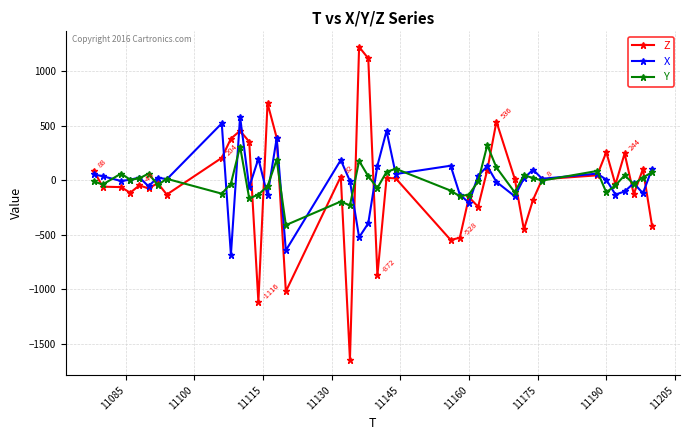

What is the value of the Y point at the 12th from the left?

-168